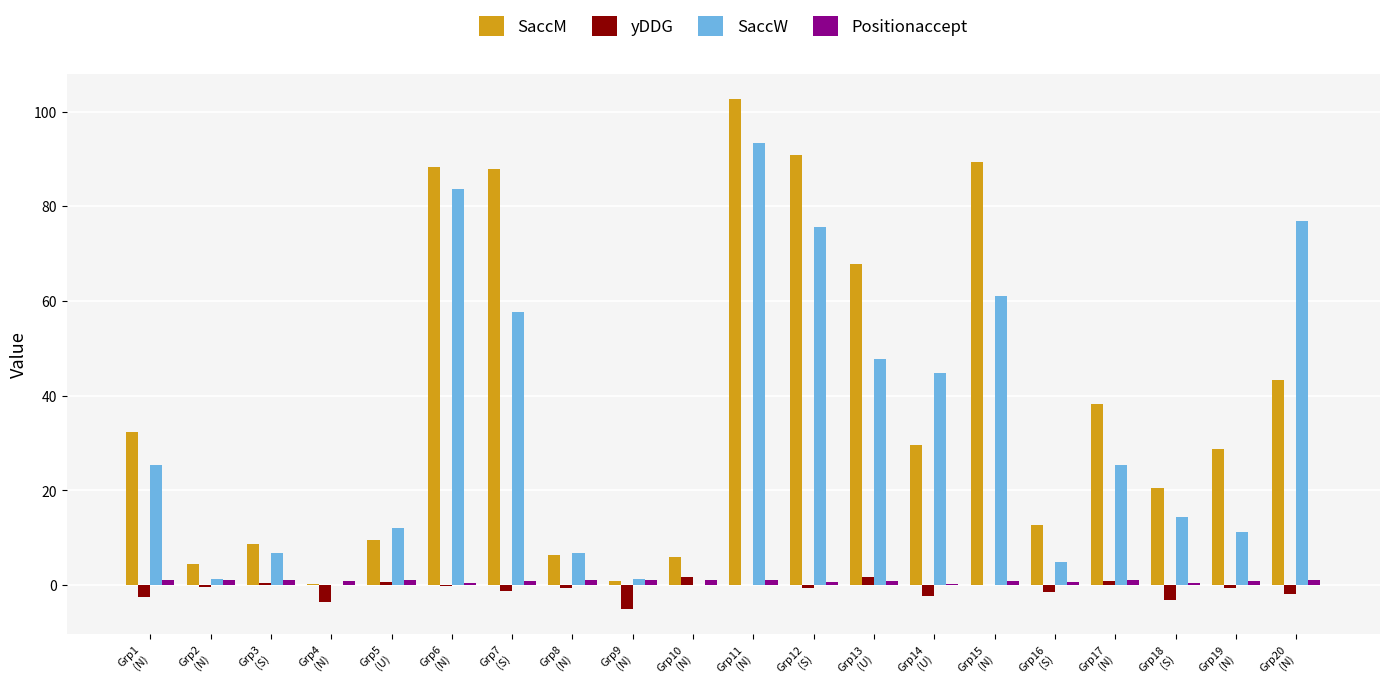

What is the maximum value shown in the chart?

102.6